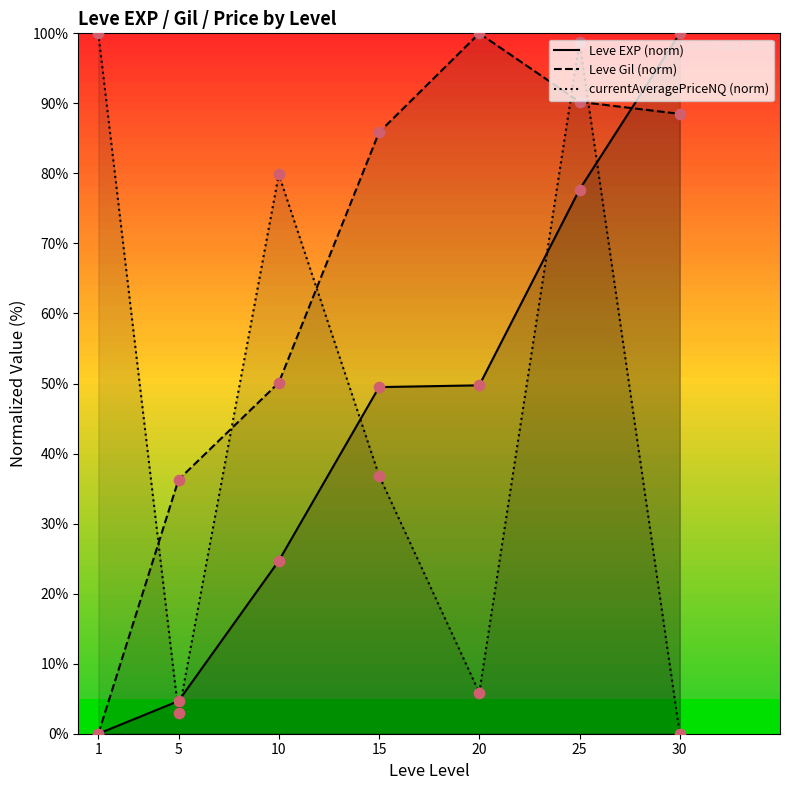

Is the value of Leve EXP (norm) at 5 greater than the value of Leve Gil (norm) at 20?

No